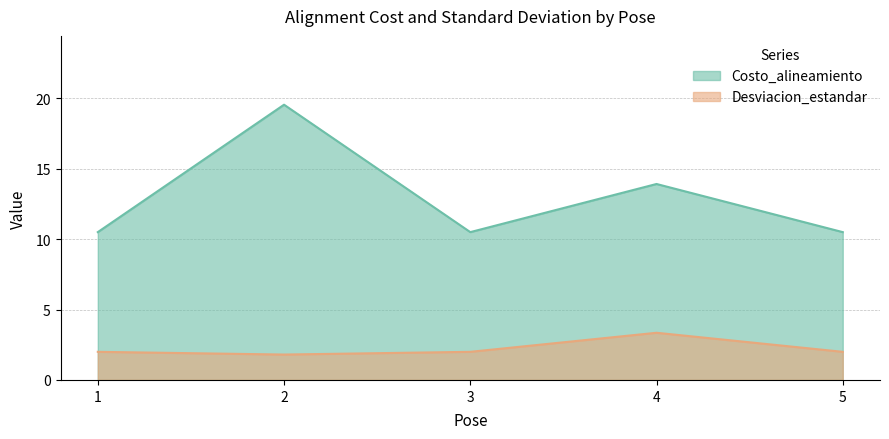

Reading left to right, transcribe all the data shown in this chart.

Costo_alineamiento: 10.5	19.5	10.5	13.9	10.5
Desviacion_estandar: 2.0	1.8	2.0	3.4	2.0